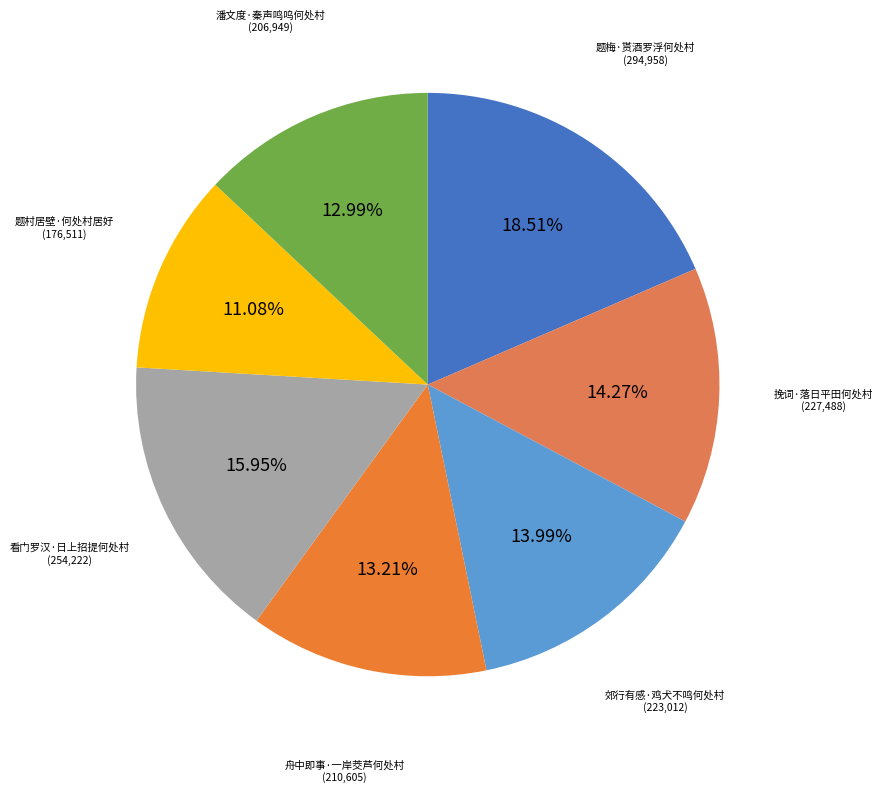

How many segments does this pie chart have?

7